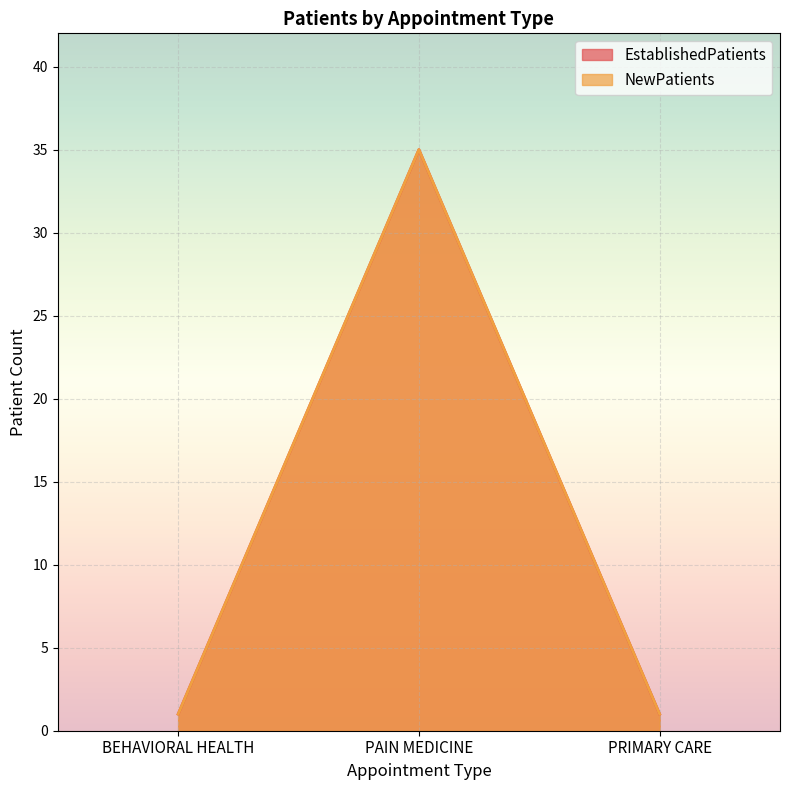

What is the label of the 1st point from the left?

BEHAVIORAL HEALTH